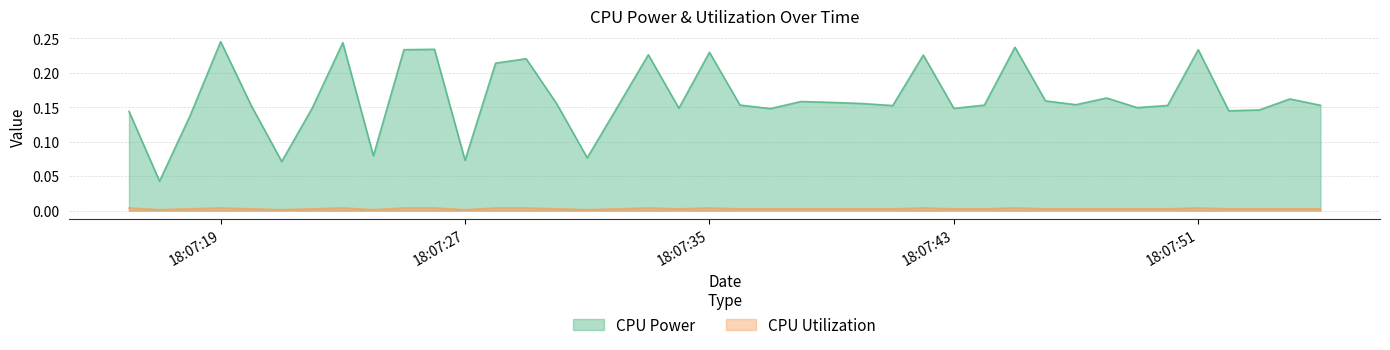

What are all the series names shown in the legend?

CPU Power, CPU Utilization